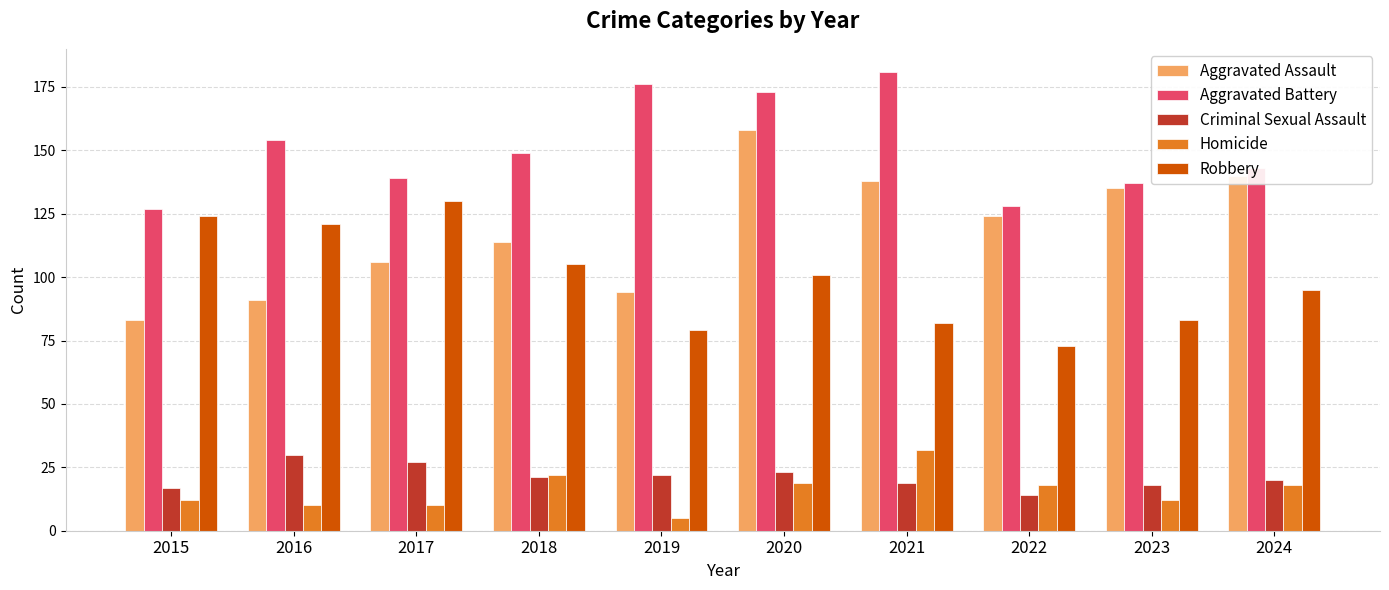

Is it true that Criminal Sexual Assault equals 8 at 2021?

False